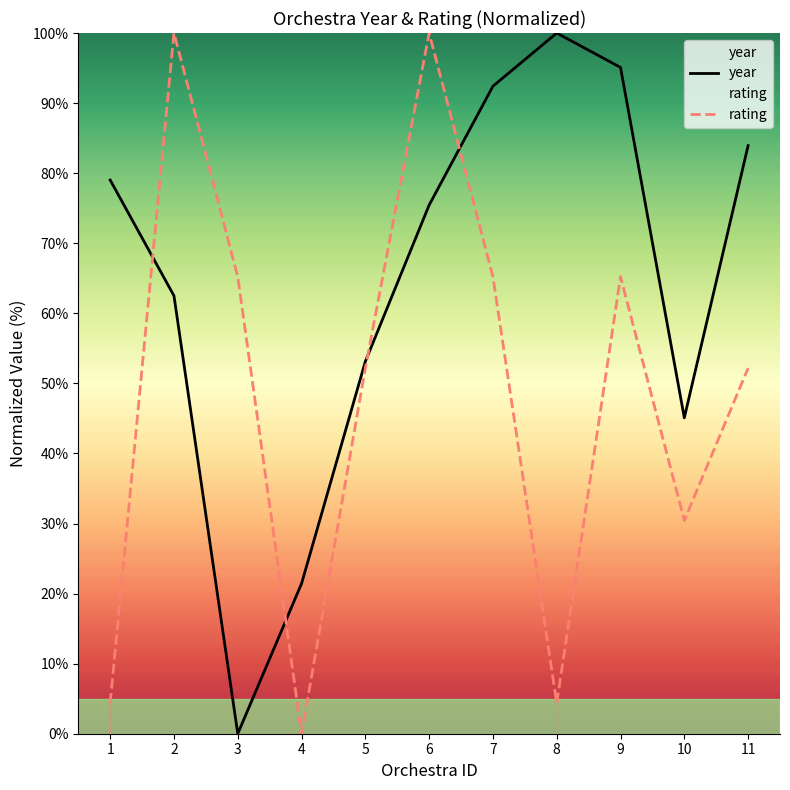

Between which two adjacent categories do year and rating first intersect?

1 and 2